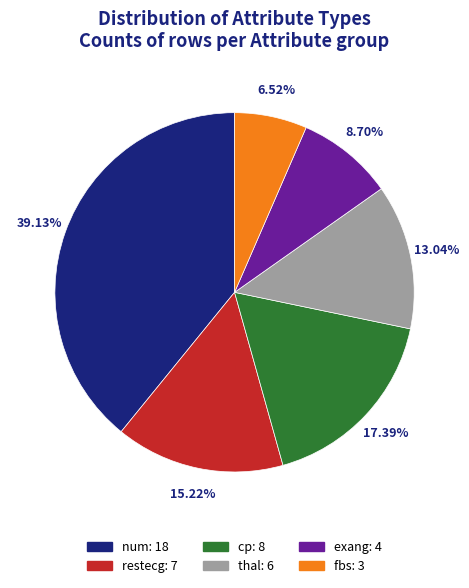

True or false: num accounts for 39% of the total.

True